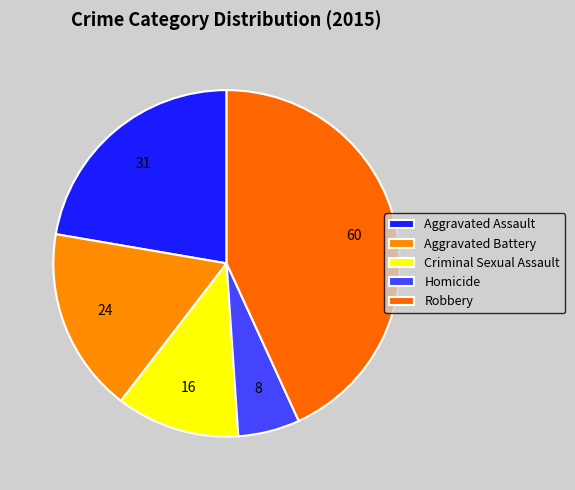

How many segments does this pie chart have?

5